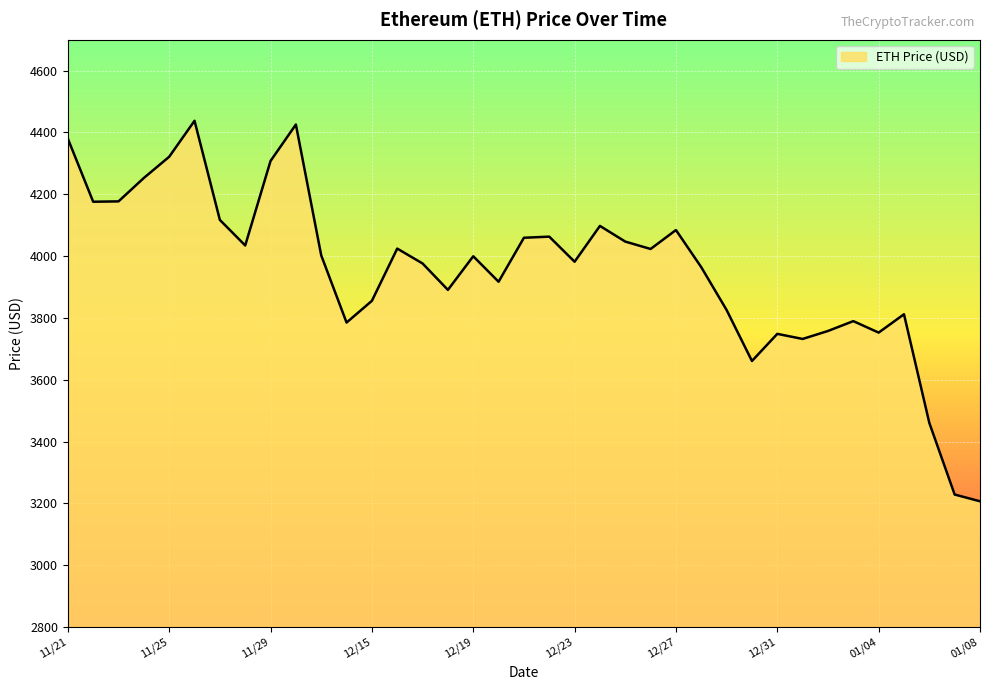

What is the average value?

3956.1